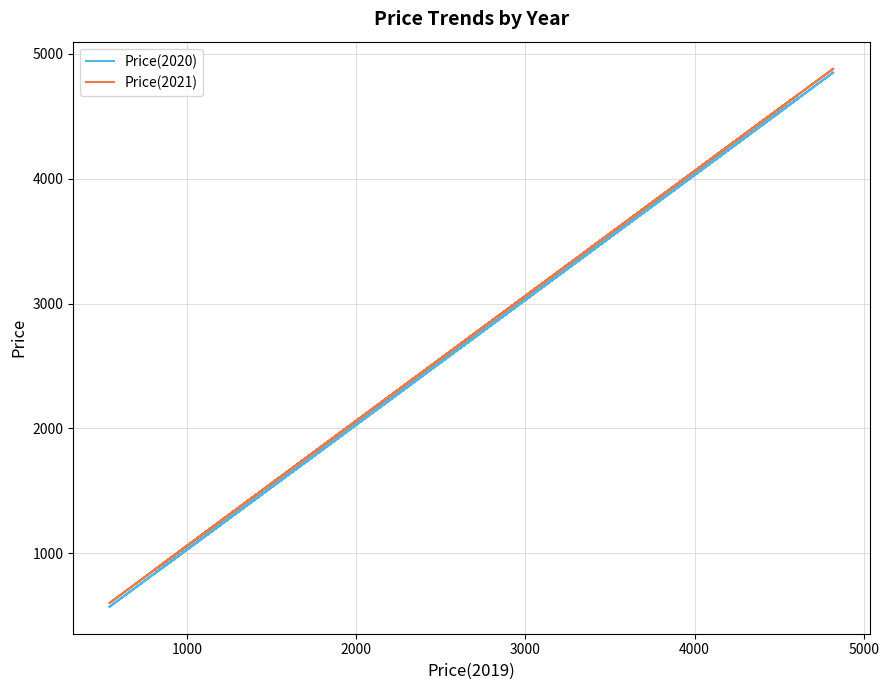

Does the chart have visible grid lines?

Yes